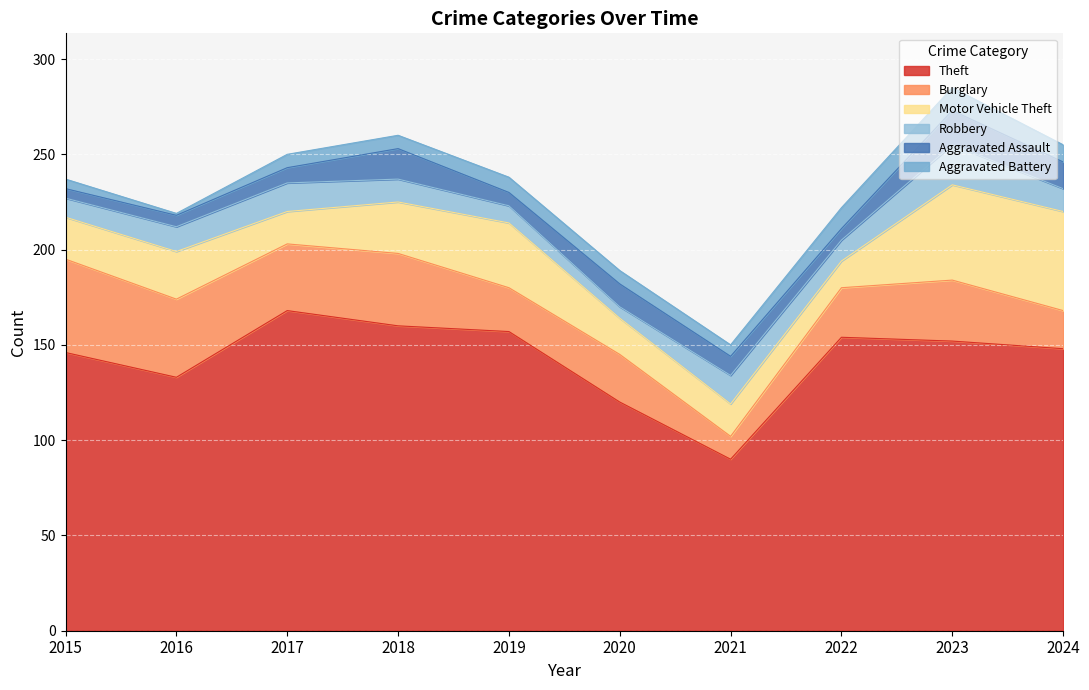

At how many categories does at least one series exceed 66?

10